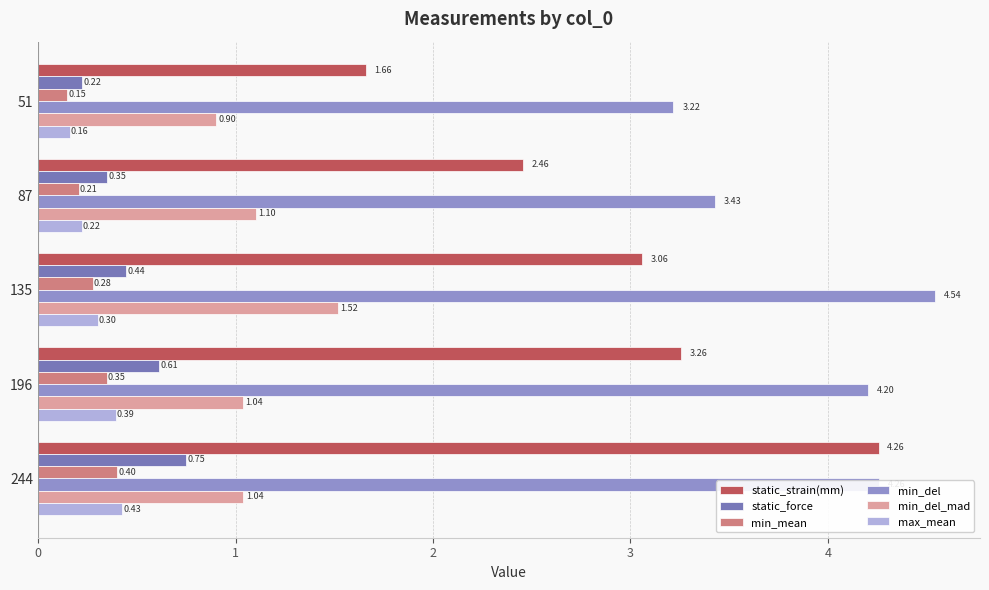

At how many categories does at least one series exceed 2?

5